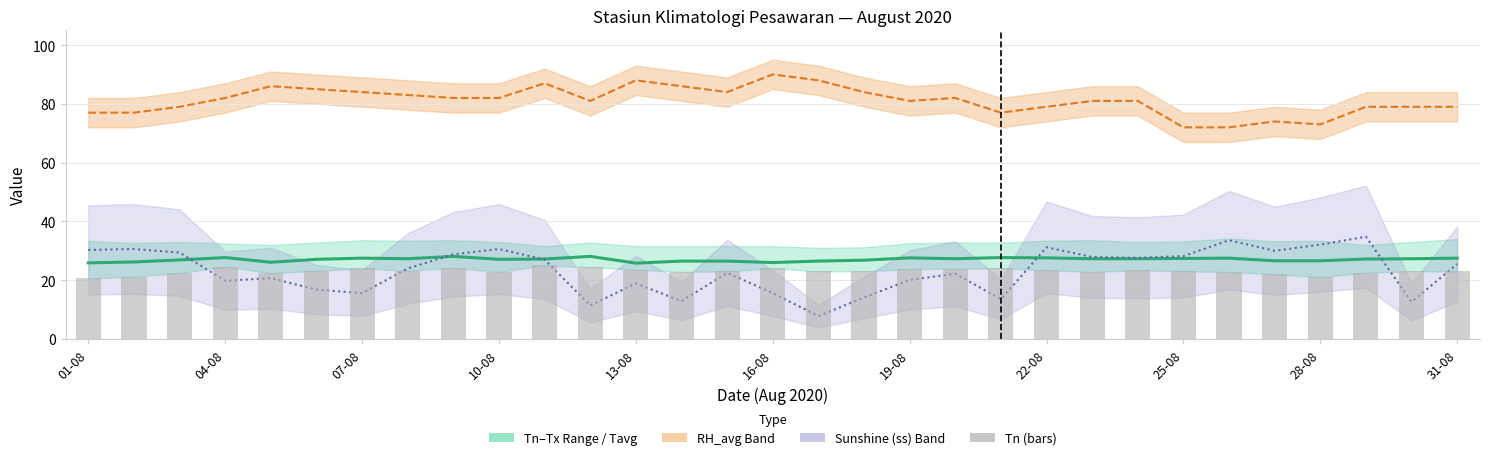

What is the label of the 1st bar from the left?

01-08